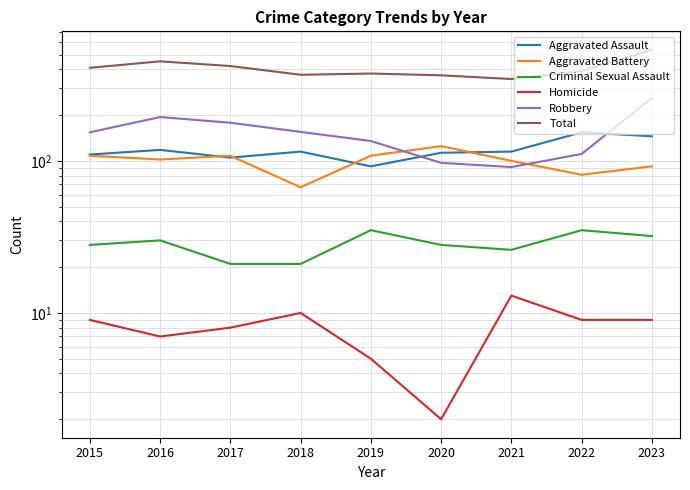

How many intersections are there between Aggravated Battery and Robbery?

2